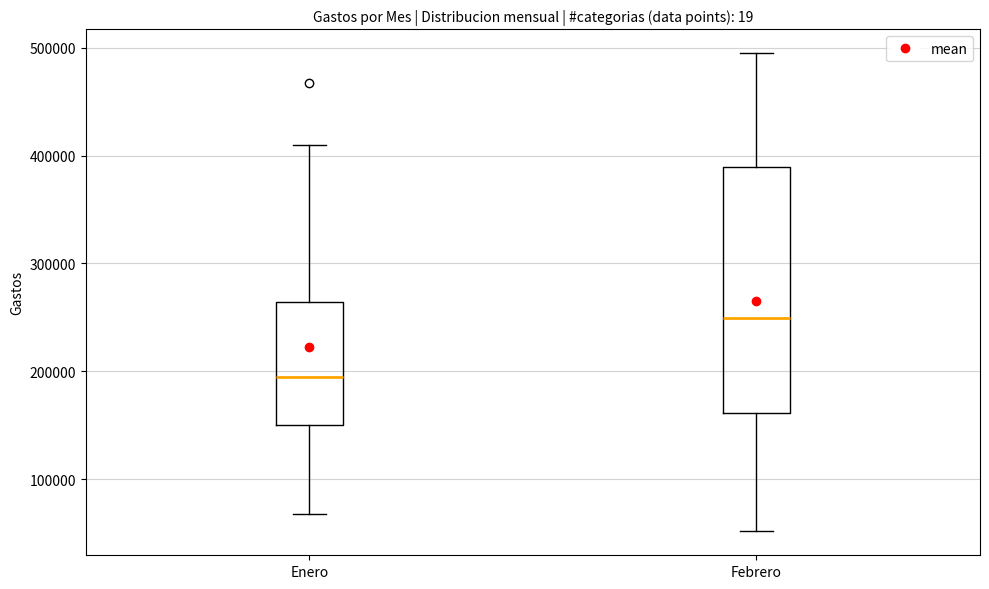

Where does the lower whisker of the box for Febrero end on the y-axis? The values are not printed on the chart, so give them approximately, as read against the axis.

50000